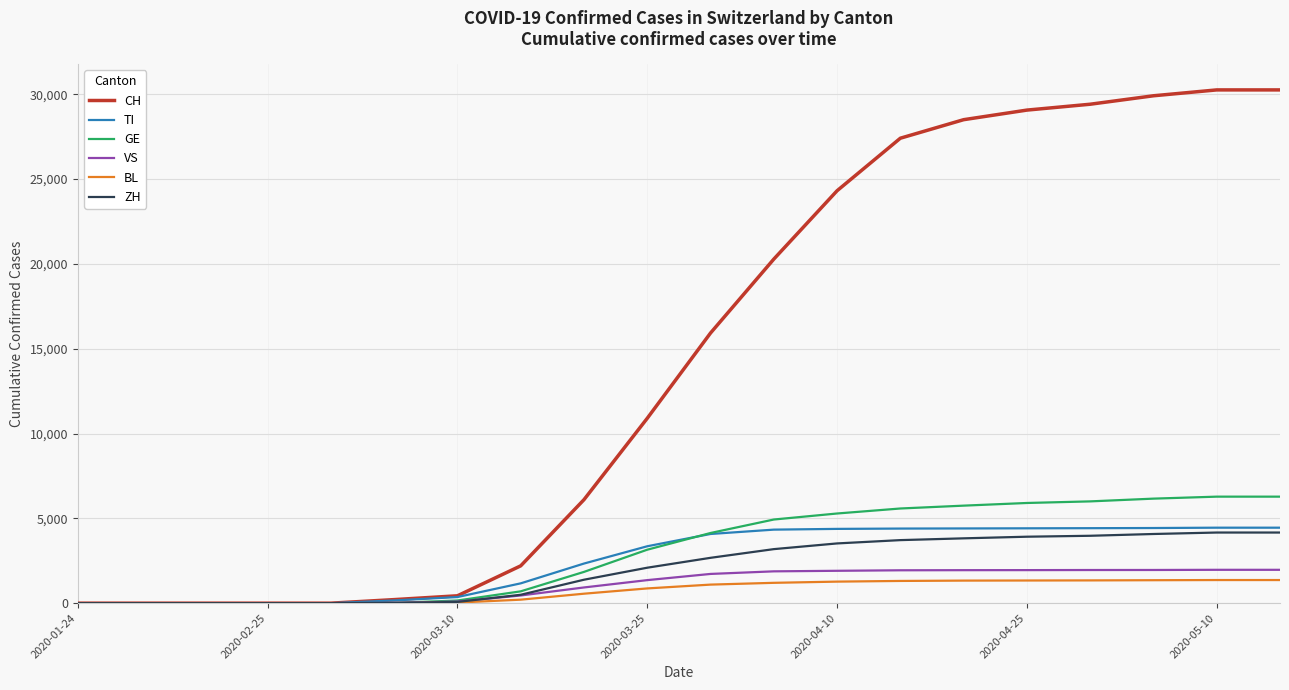

Which series has the largest range (max minus min)?

CH